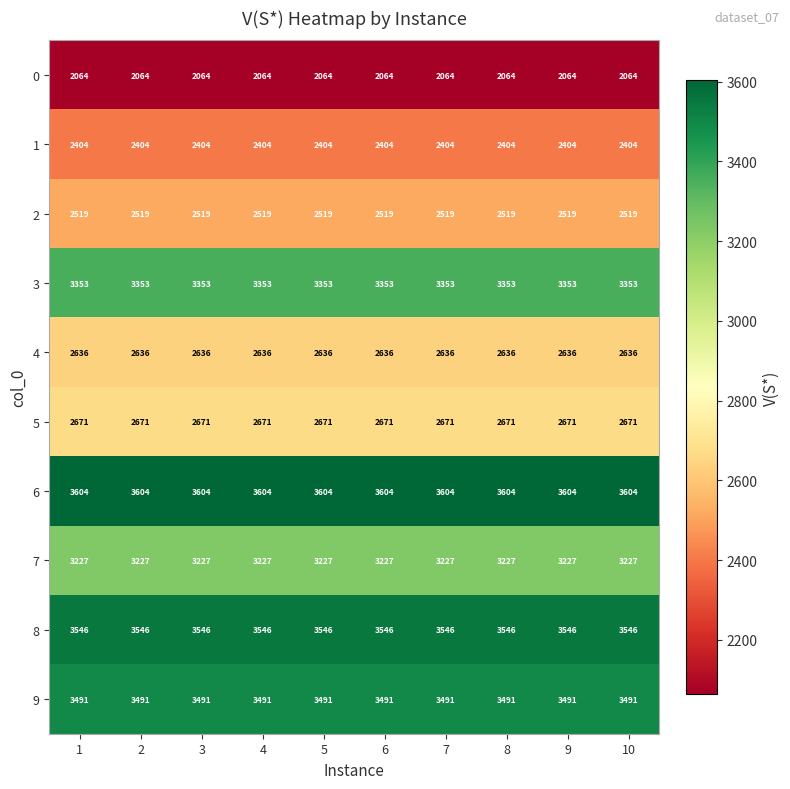

What is the maximum value shown in the chart?

3604